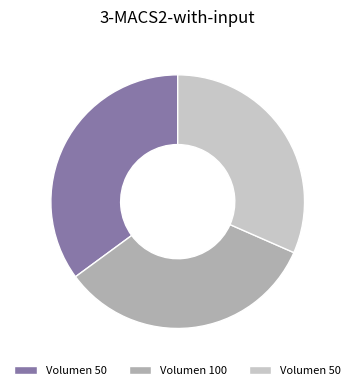

Count the number of slices in the pie.

3